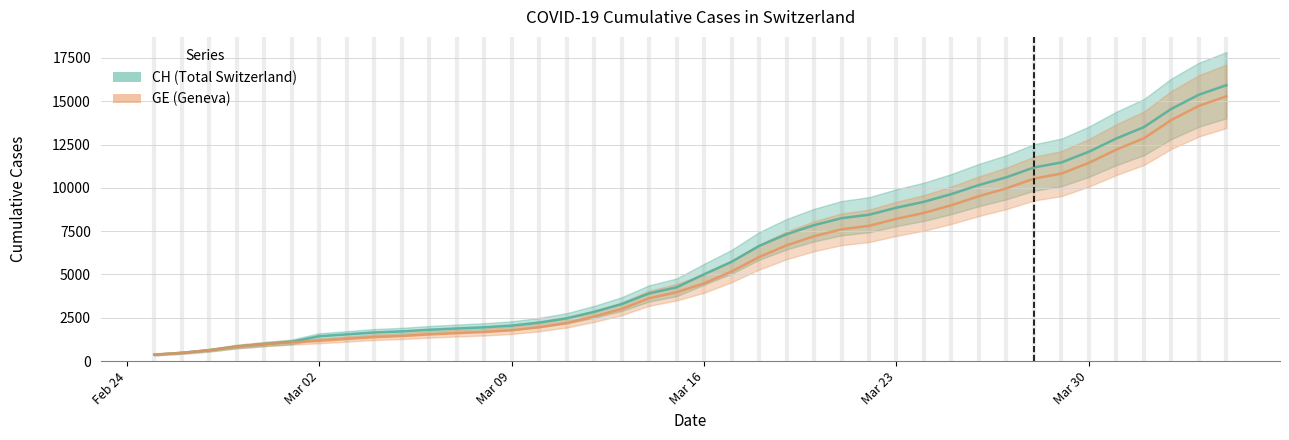

True or false: GE has more than 0 interior local peaks.

False